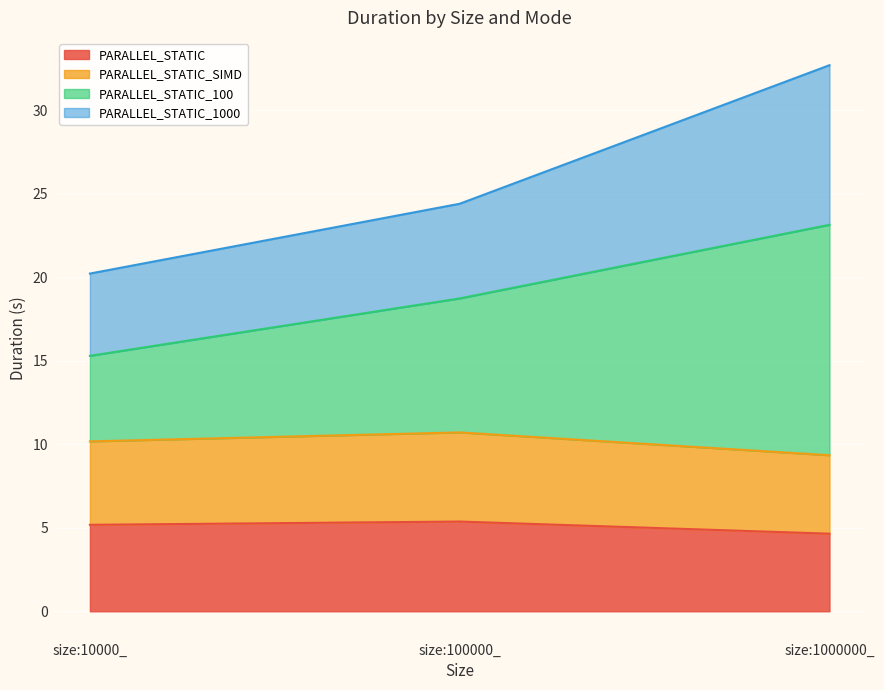

Which series has the largest range (max minus min)?

PARALLEL_STATIC_100